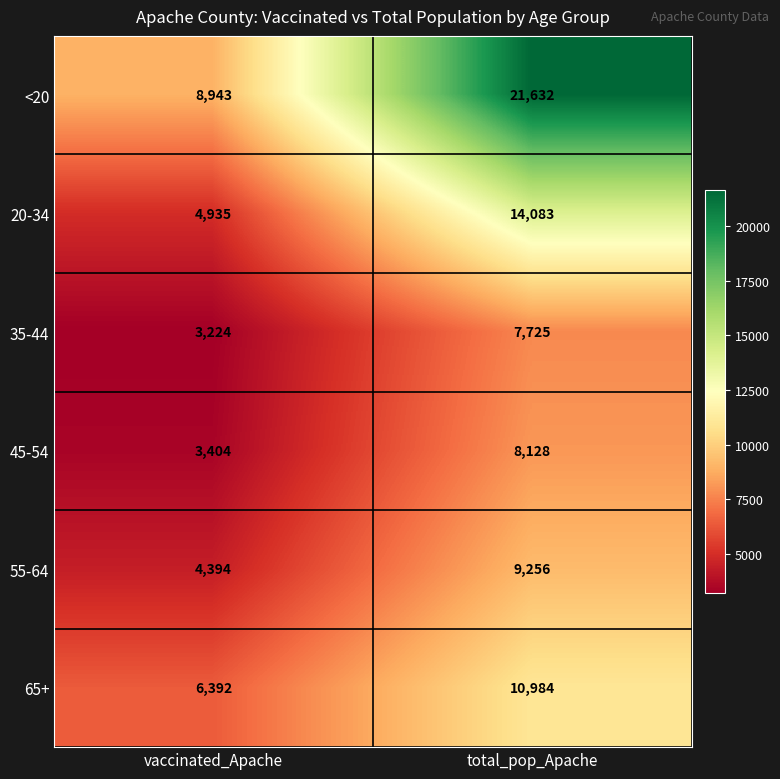

Is it true that 20-34 equals 4935 at vaccinated_Apache?

True